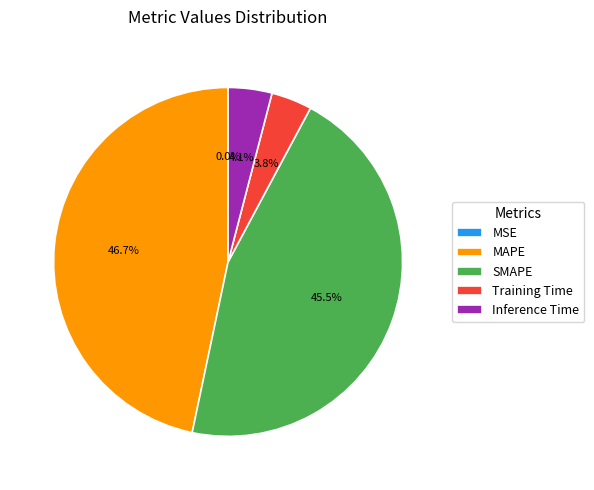

Combined, do SMAPE and Inference Time account for over 50%?

No